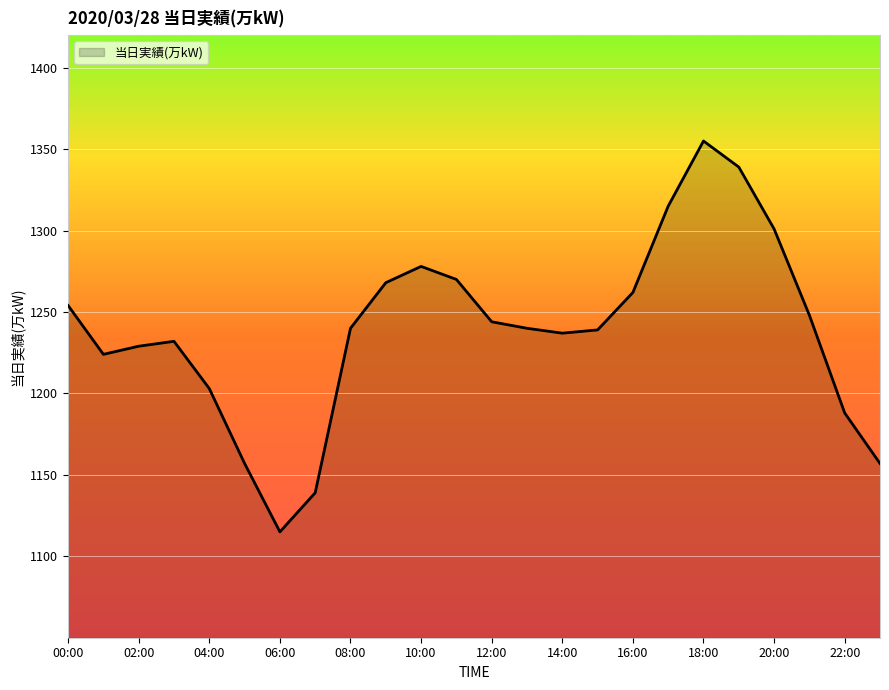

What is the greatest value displayed?

1355